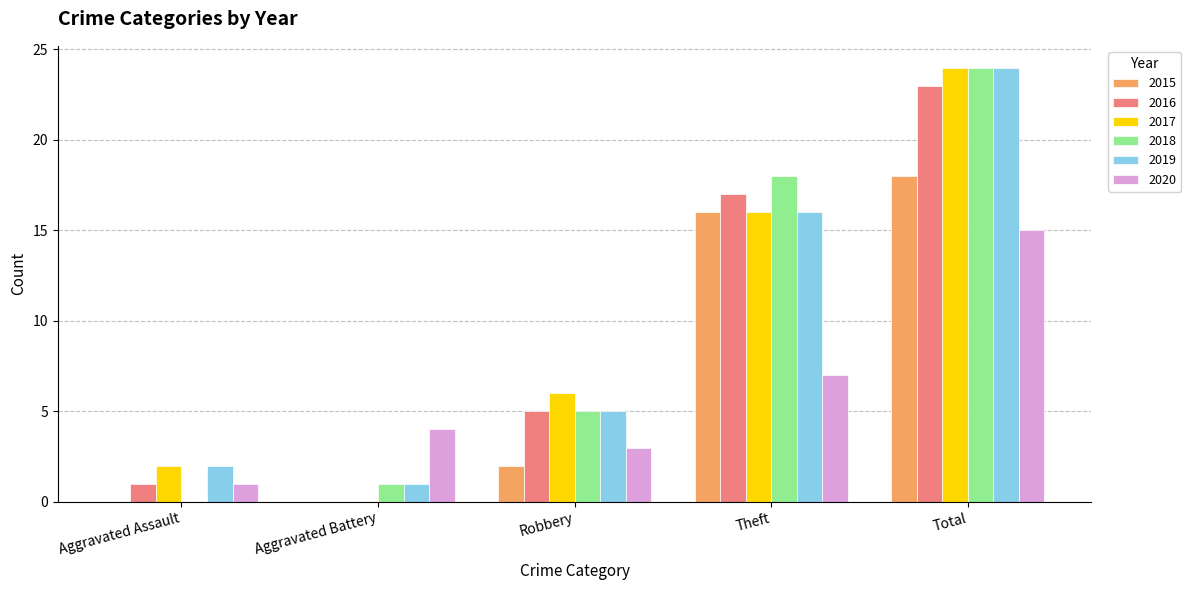

Are the bars grouped side by side (vs. stacked)?

Yes